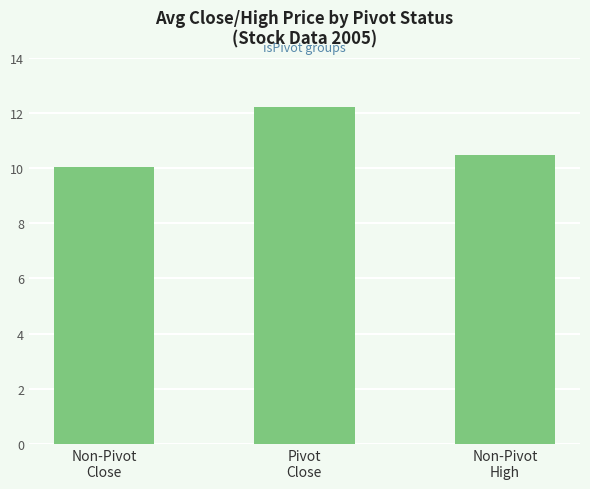

At which category does the chart reach its peak across all series?

Pivot
Close